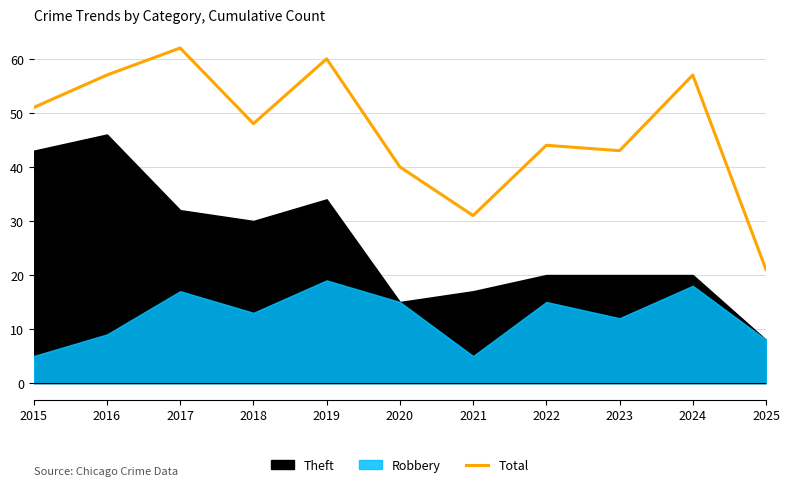

What is the value of the 5th point from the left?

60